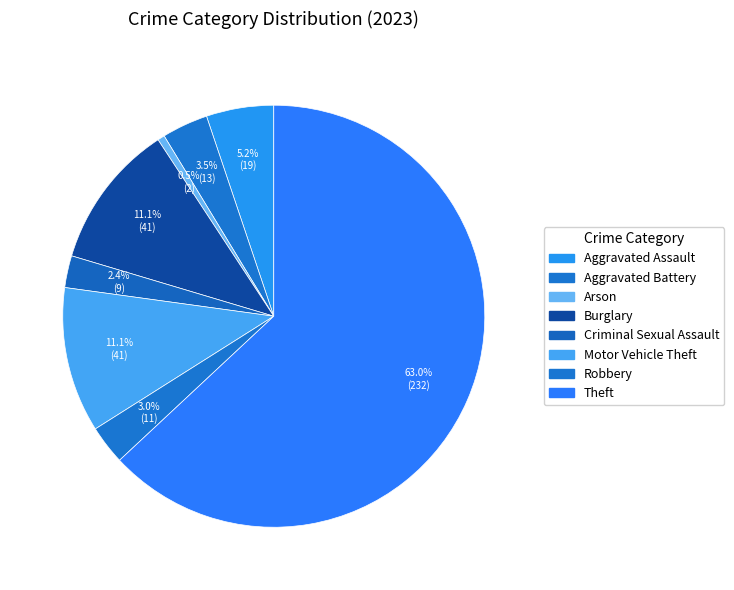

Which slice is the smallest?

Arson